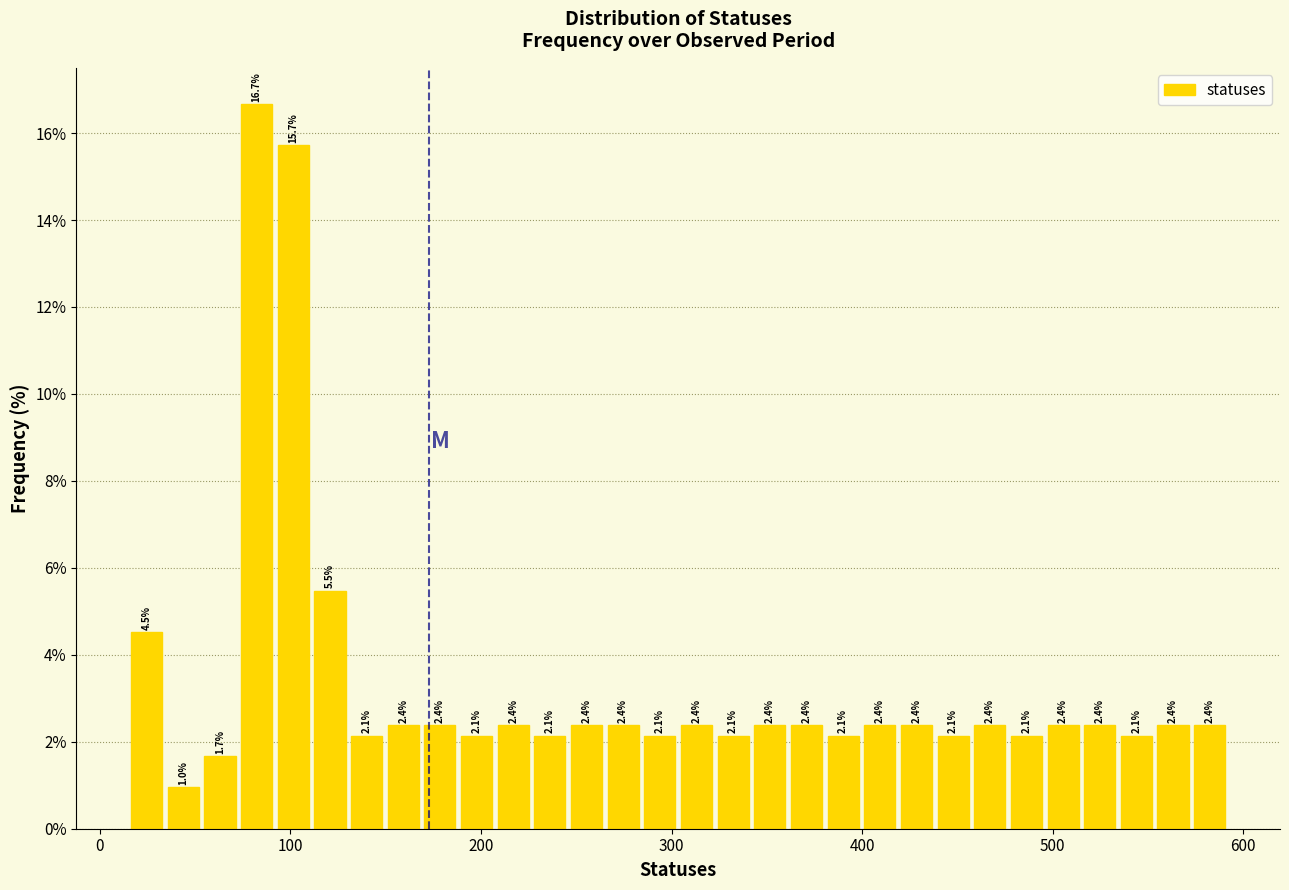

Read against the x-axis, roughly where is the centre of the tallest bar?

80